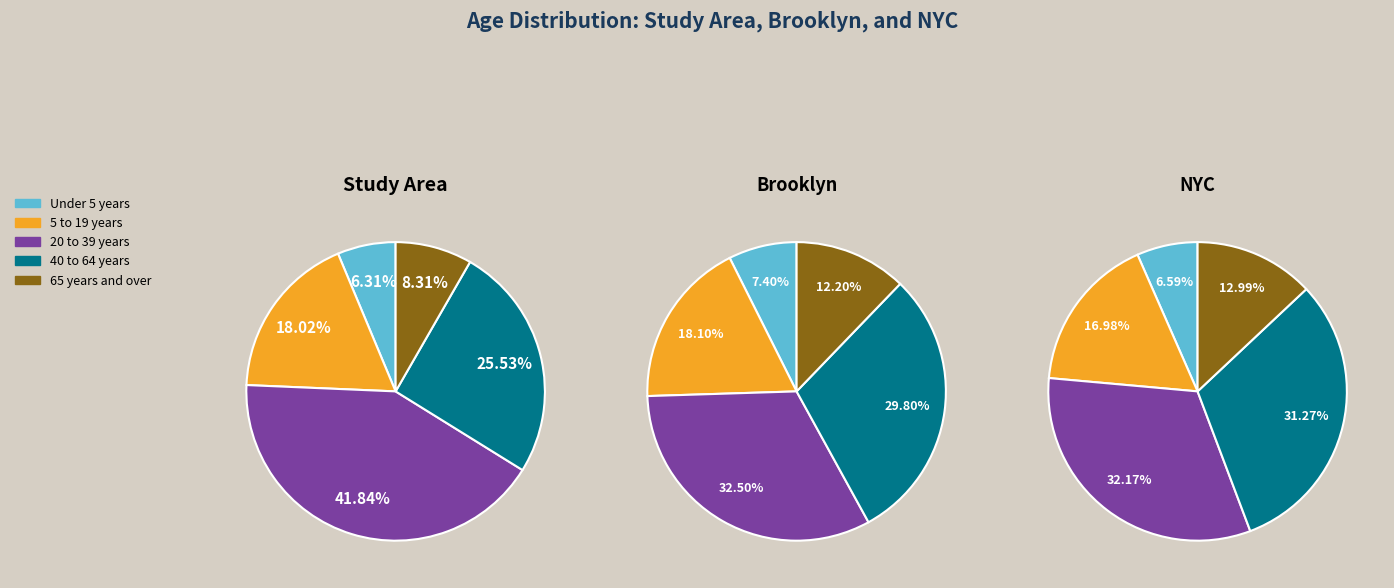

Does 2 represent more than half of the total?

No